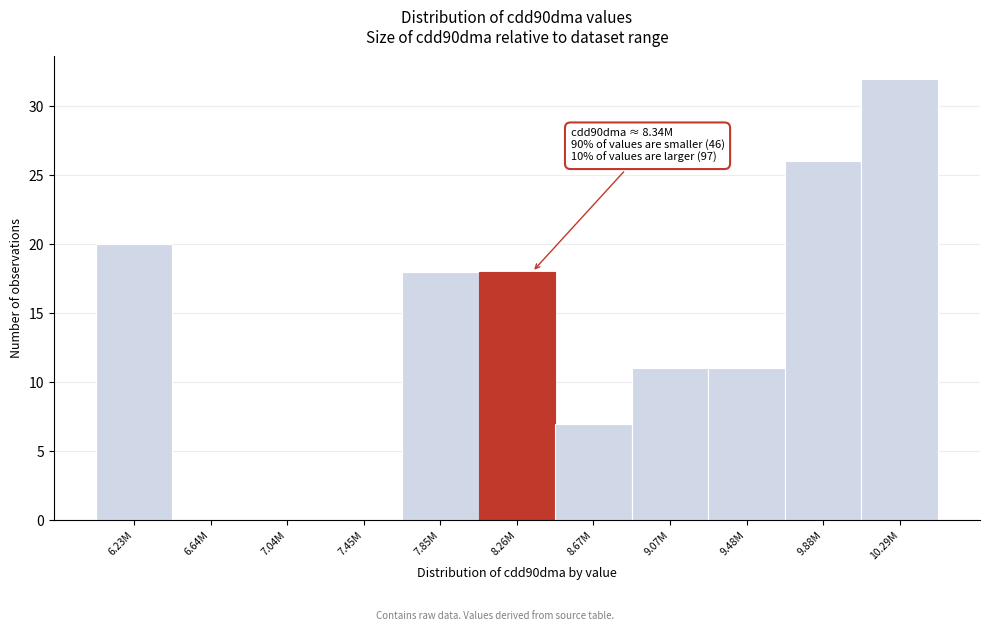

Reading left to right, what are all the values shown in this chart?

6.23M=20	6.64M=0	7.04M=0	7.45M=0	7.85M=18	8.26M=18	8.67M=7	9.07M=11	9.48M=11	9.88M=26	10.29M=32